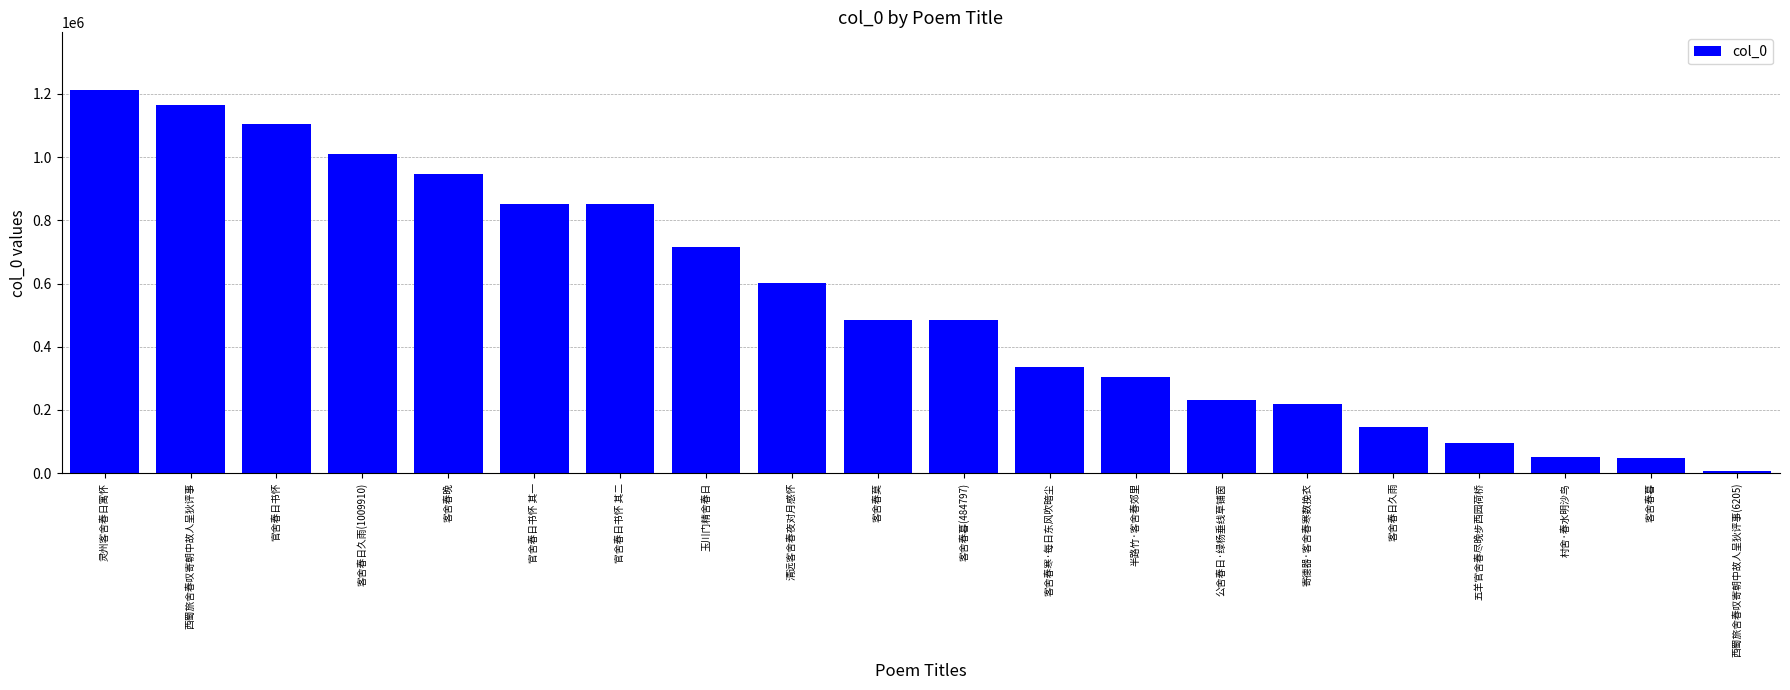

Approximately how many times larger is the value at 半路竹·客舍春郊里 compared to 村舍·春水明沙鸟?

5.9